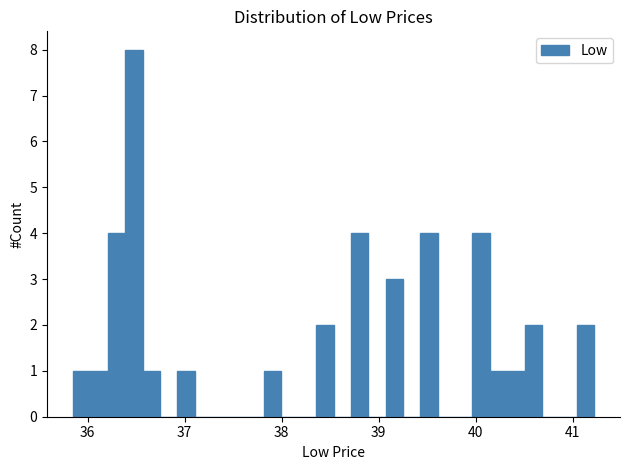

Around what value on the x-axis is the tallest bar? Give the approximate position of its centre, as read against the axis.

36.5